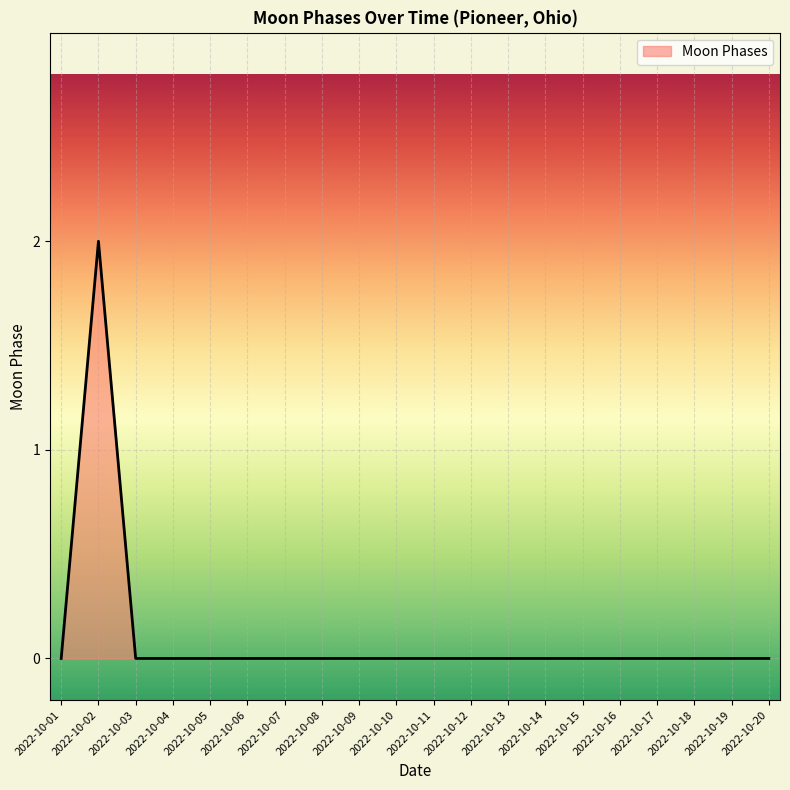

What is the sum of all values?

2